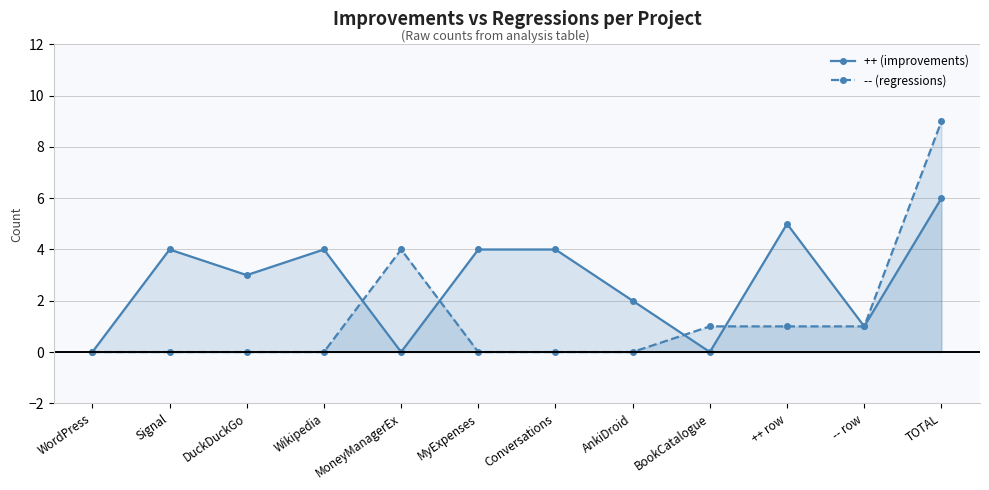

What position from the left is Conversations?

7